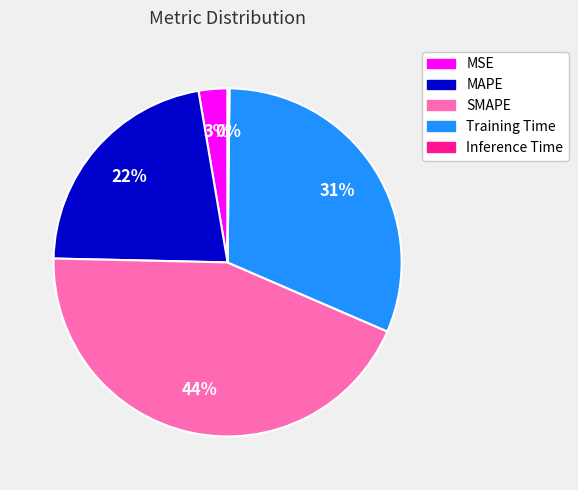

True or false: MSE accounts for 3% of the total.

True